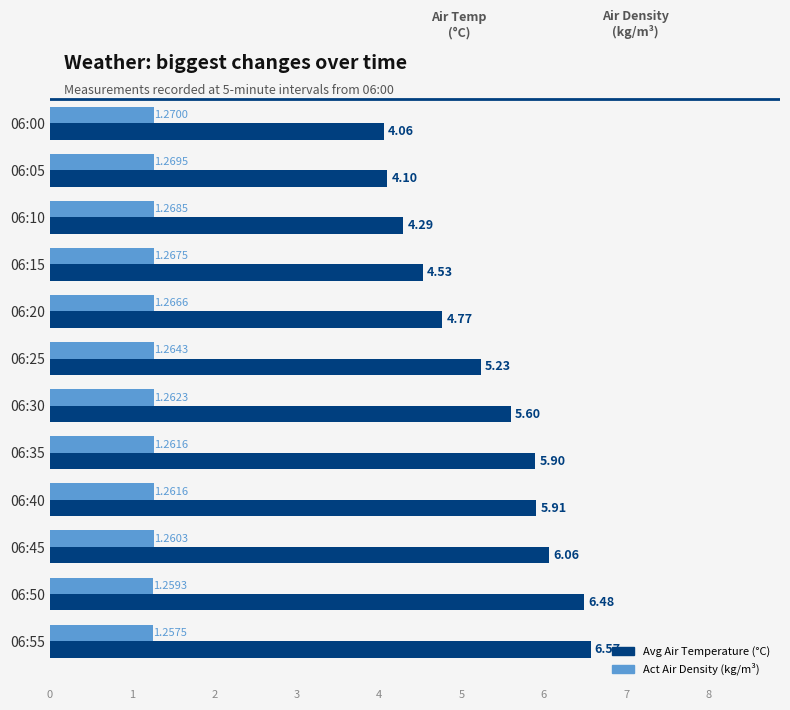

What is the difference between the highest and lowest values at 06:30?

4.3